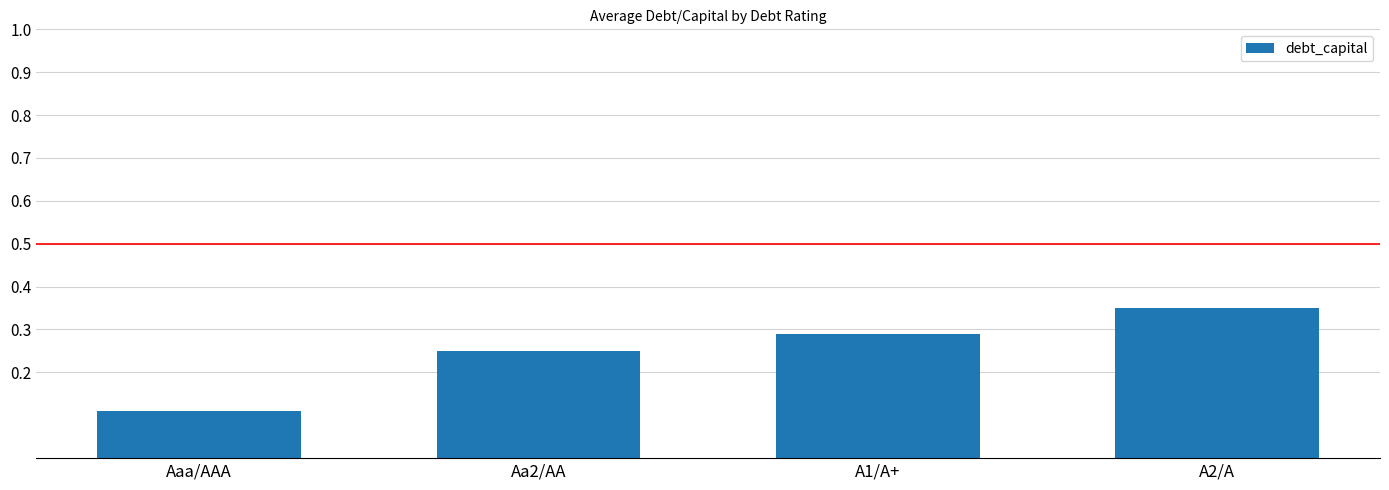

At which category does the chart reach its peak across all series?

A2/A